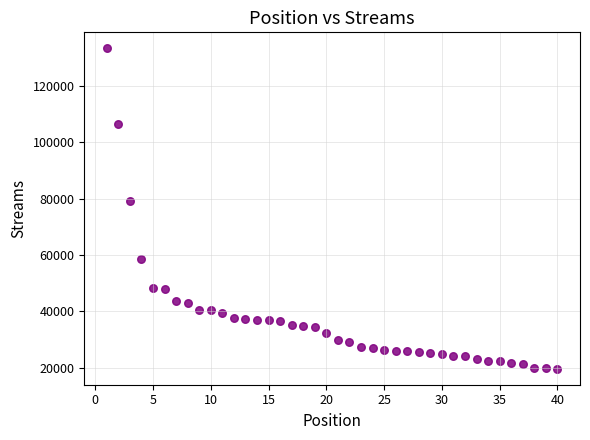

What is the range of Y values (max minus min)?

113812